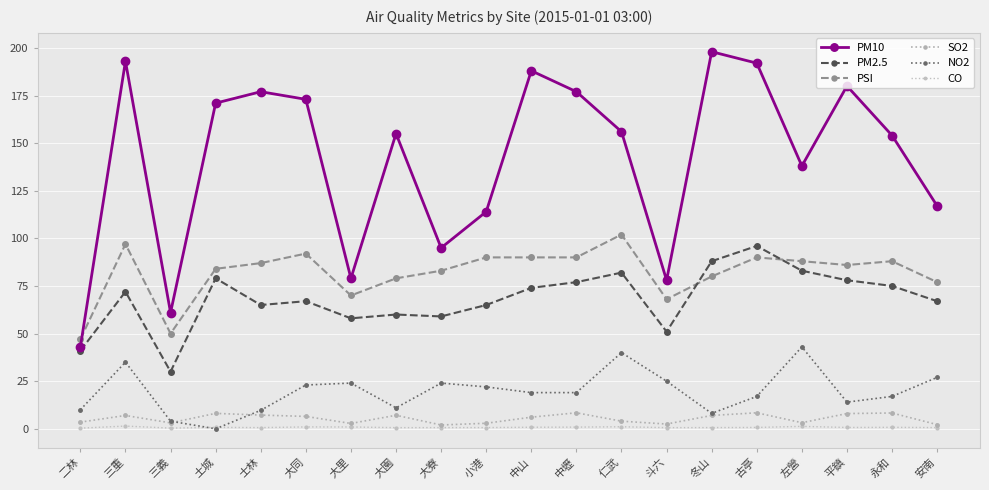

Reading left to right, what are all the values shown in this chart?

PM10: 二林=43.0	三重=193.0	三義=61.0	土城=171.0	士林=177.0	大同=173.0	大里=79.0	大園=155.0	大寮=95.0	小港=114.0	中山=188.0	中壢=177.0	仁武=156.0	斗六=78.0	冬山=198.0	古亭=192.0	左營=138.0	平鎮=180.0	永和=154.0	安南=117.0
PM2.5: 二林=41.0	三重=72.0	三義=30.0	土城=79.0	士林=65.0	大同=67.0	大里=58.0	大園=60.0	大寮=59.0	小港=65.0	中山=74.0	中壢=77.0	仁武=82.0	斗六=51.0	冬山=88.0	古亭=96.0	左營=83.0	平鎮=78.0	永和=75.0	安南=67.0
PSI: 二林=47.0	三重=97.0	三義=50.0	土城=84.0	士林=87.0	大同=92.0	大里=70.0	大園=79.0	大寮=83.0	小港=90.0	中山=90.0	中壢=90.0	仁武=102.0	斗六=68.0	冬山=80.0	古亭=90.0	左營=88.0	平鎮=86.0	永和=88.0	安南=77.0
SO2: 二林=3.5	三重=7.0	三義=3.1	土城=8.1	士林=7.2	大同=6.5	大里=2.8	大園=7.1	大寮=2.0	小港=2.9	中山=6.1	中壢=8.4	仁武=4.0	斗六=2.5	冬山=7.0	古亭=8.4	左營=3.2	平鎮=8.0	永和=8.3	安南=2.2
NO2: 二林=10.0	三重=35.0	三義=4.0	土城=0.0	士林=9.7	大同=23.0	大里=24.0	大園=11.0	大寮=24.0	小港=22.0	中山=19.0	中壢=19.0	仁武=40.0	斗六=25.0	冬山=8.1	古亭=17.0	左營=43.0	平鎮=14.0	永和=17.0	安南=27.0
CO: 二林=0.3	三重=1.4	三義=0.4	土城=0.8	士林=0.6	大同=1.0	大里=0.9	大園=0.6	大寮=0.6	小港=0.6	中山=0.8	中壢=0.9	仁武=1.1	斗六=0.6	冬山=0.6	古亭=0.7	左營=1.3	平鎮=0.7	永和=0.8	安南=0.6